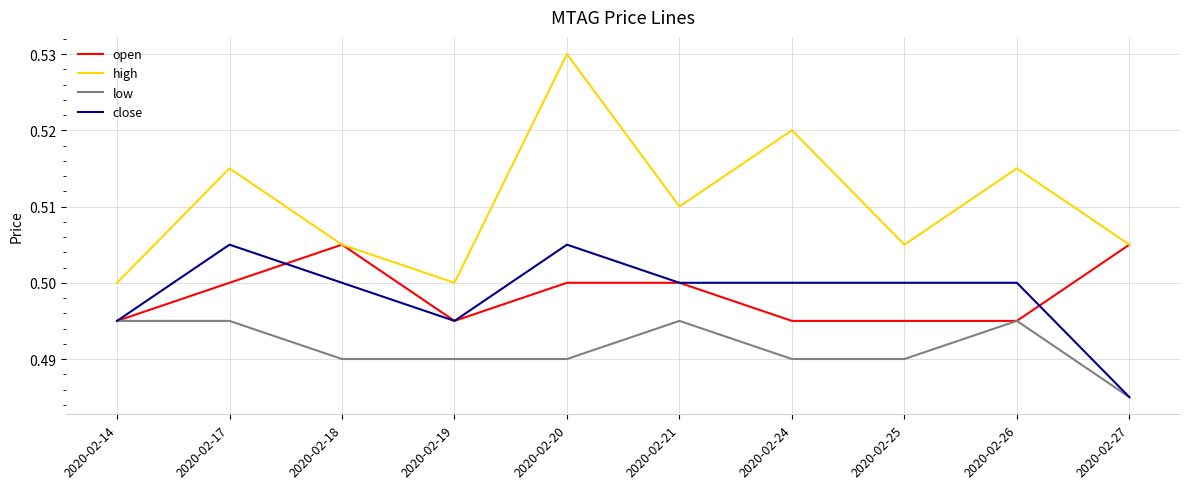

Where is close nearest to the value 0?

2020-02-27